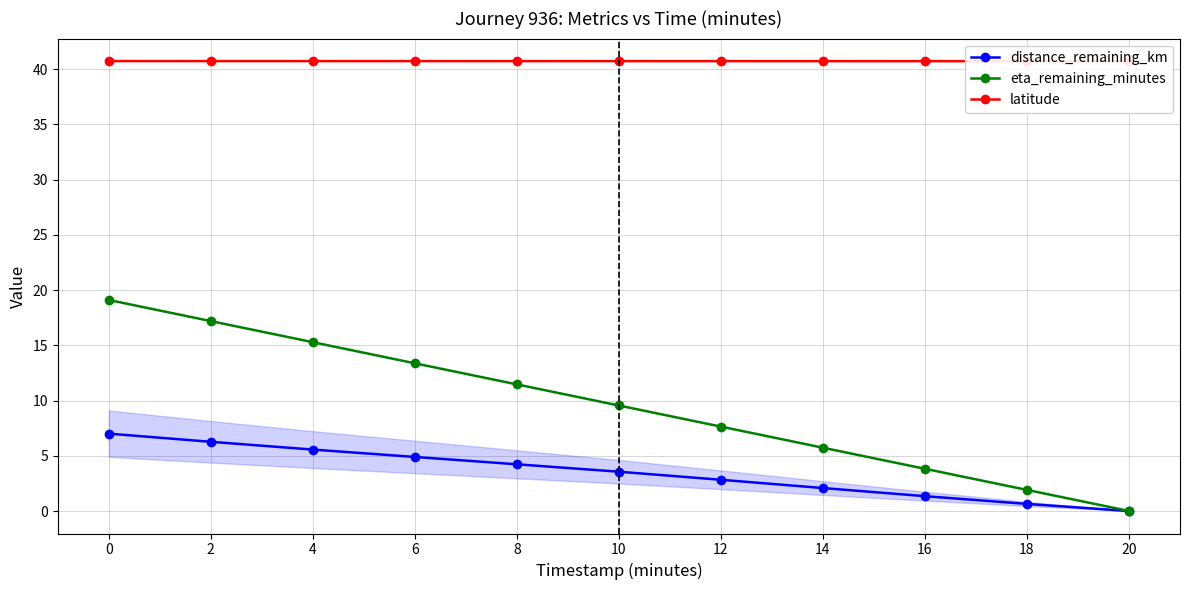

What is the average value of the latitude series?

40.7